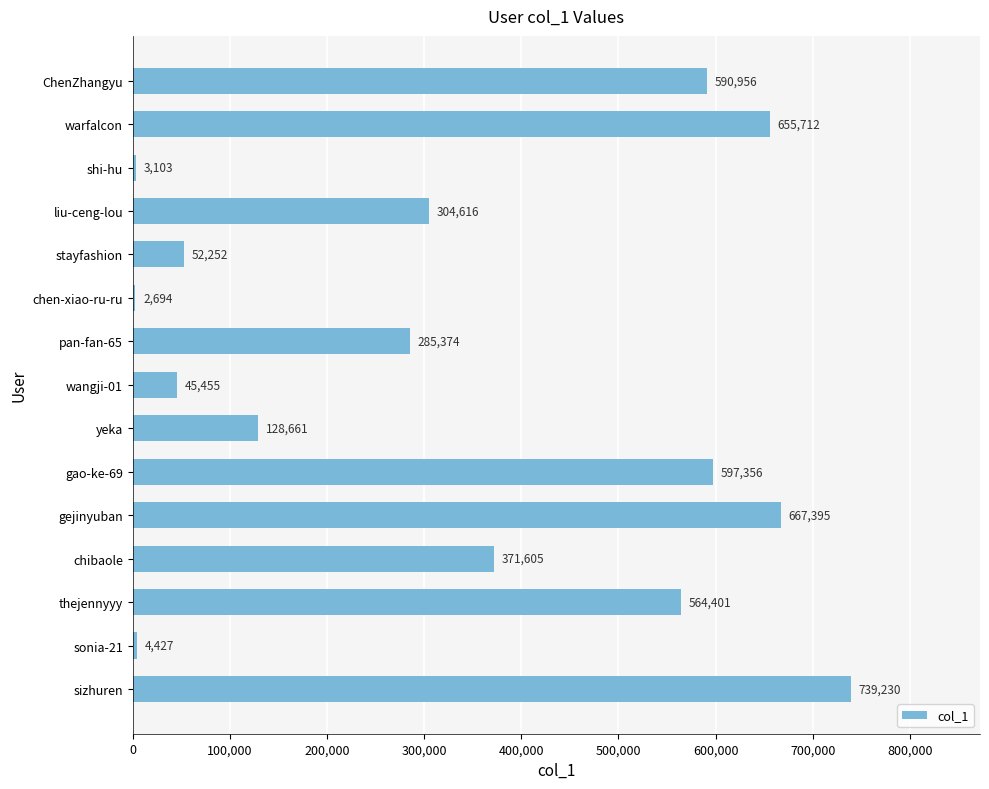

How many distinct data groups are displayed?

1